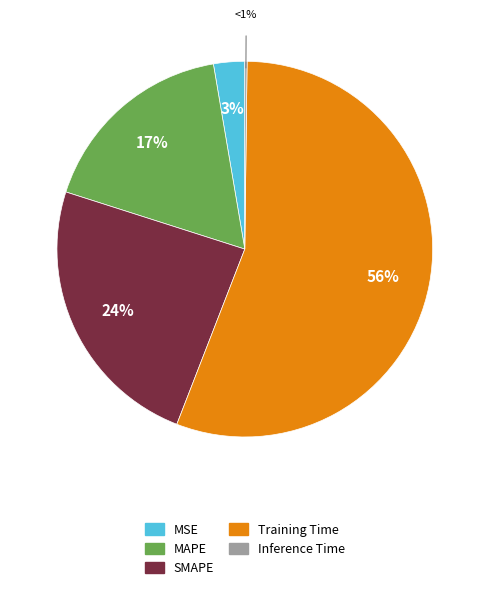

Rank the categories by value from highest to lowest.

Training Time, SMAPE, MAPE, MSE, Inference Time